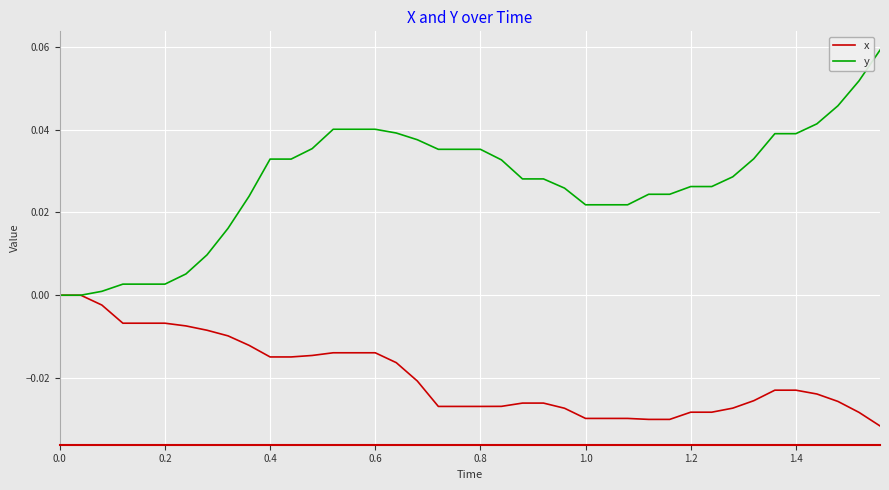

Rank the series by their average value, from highest to lowest.

y, x